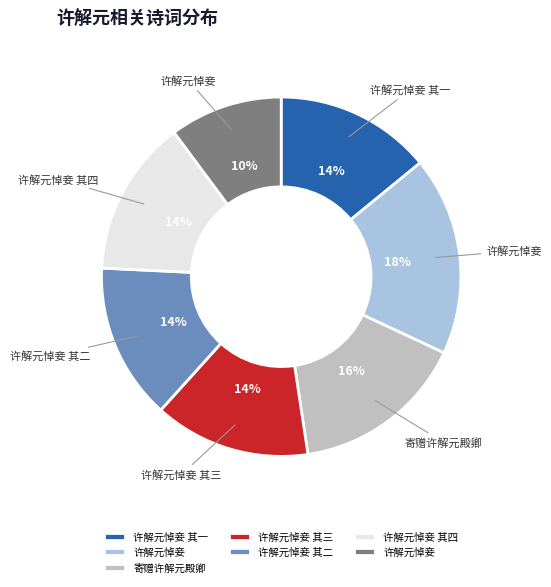

Does any single category account for the majority?

No